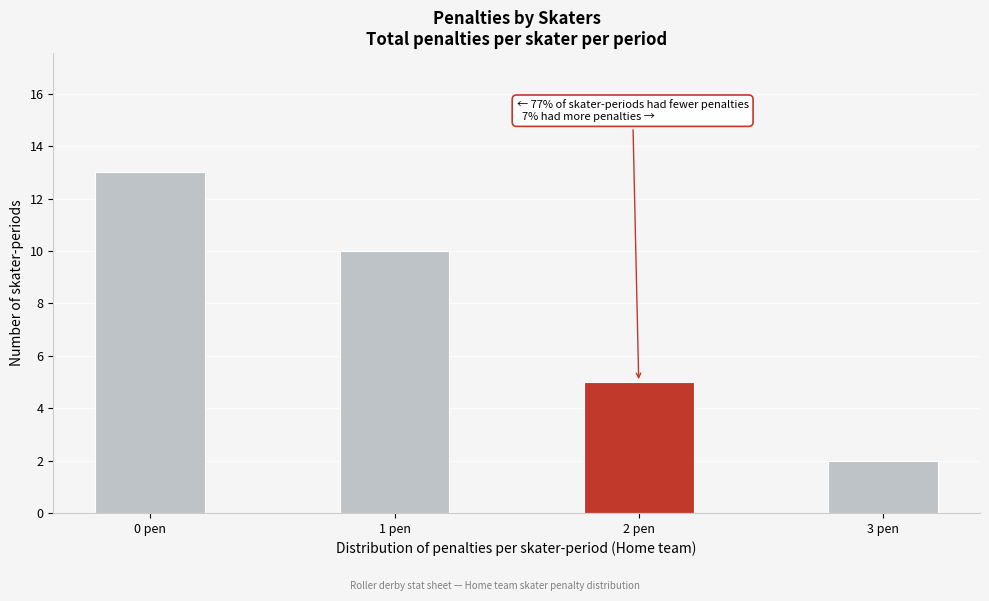

Reading left to right, transcribe all the data shown in this chart.

0 pen=13	1 pen=10	2 pen=5	3 pen=2